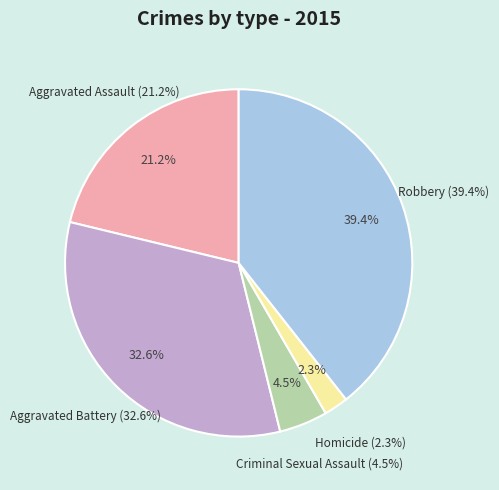

To the nearest percent, what is the combined percentage of Robbery and Criminal Sexual Assault?

44%